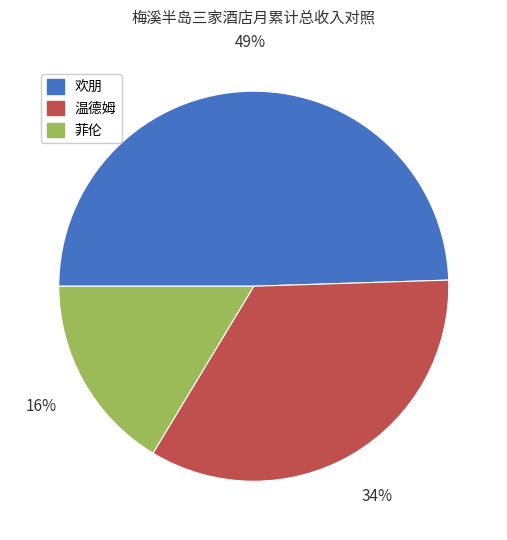

True or false: 温德姆 accounts for 34% of the total.

True